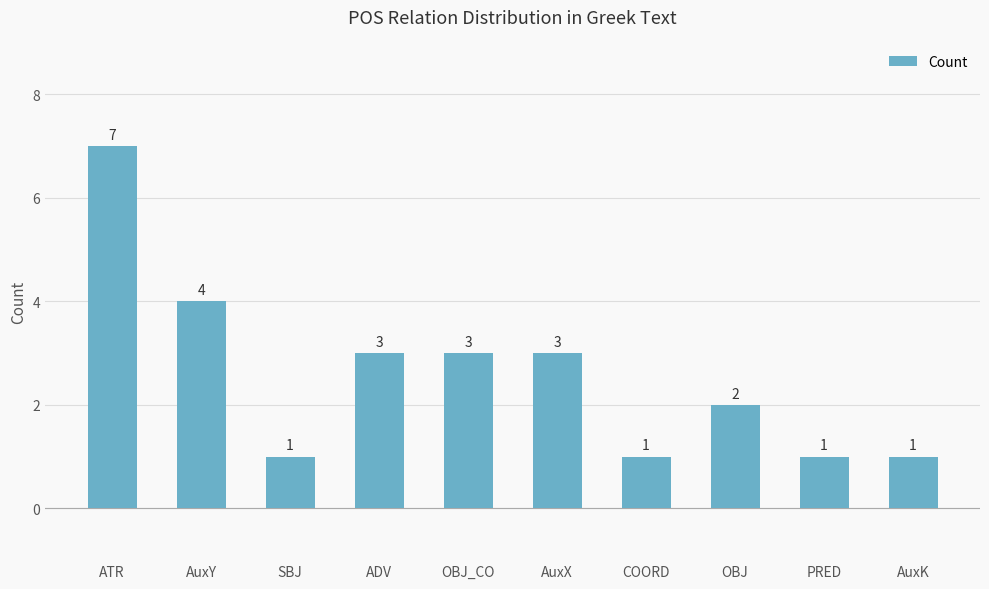

Are the bars horizontal?

No